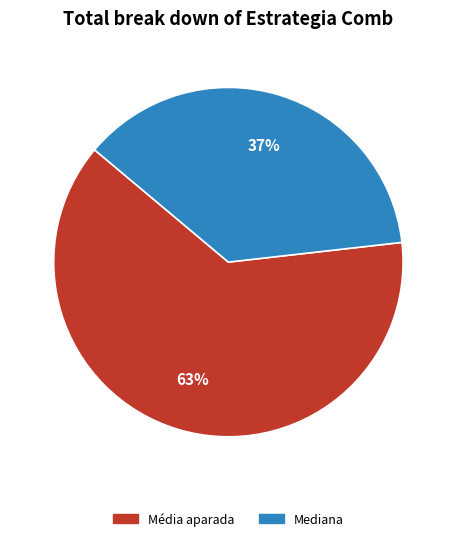

Is it true that Mediana is 52% of the pie?

False